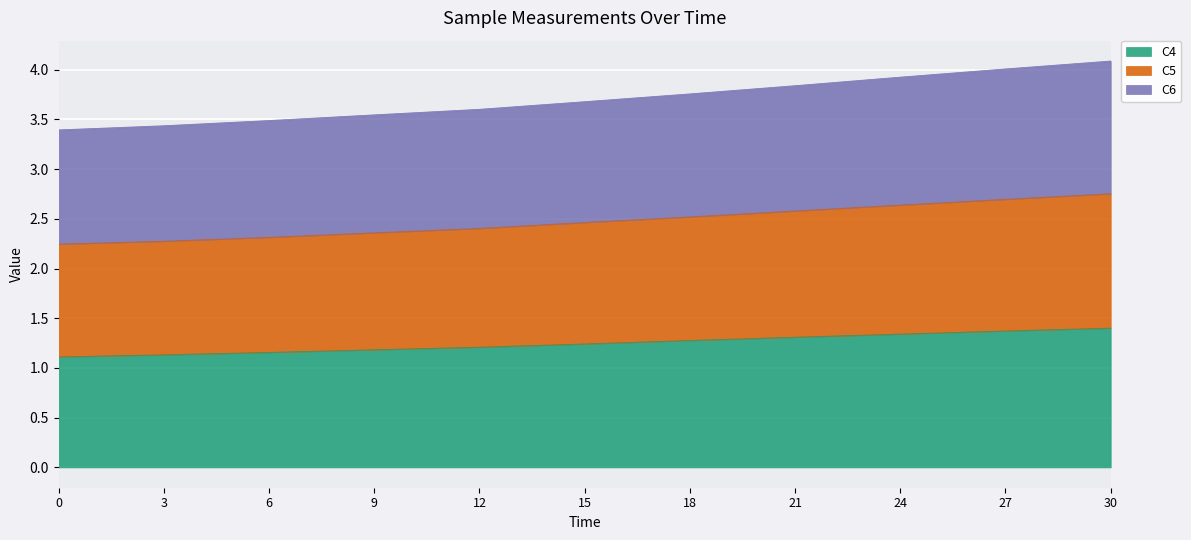

True or false: C4 and C6 cross at least once.

False